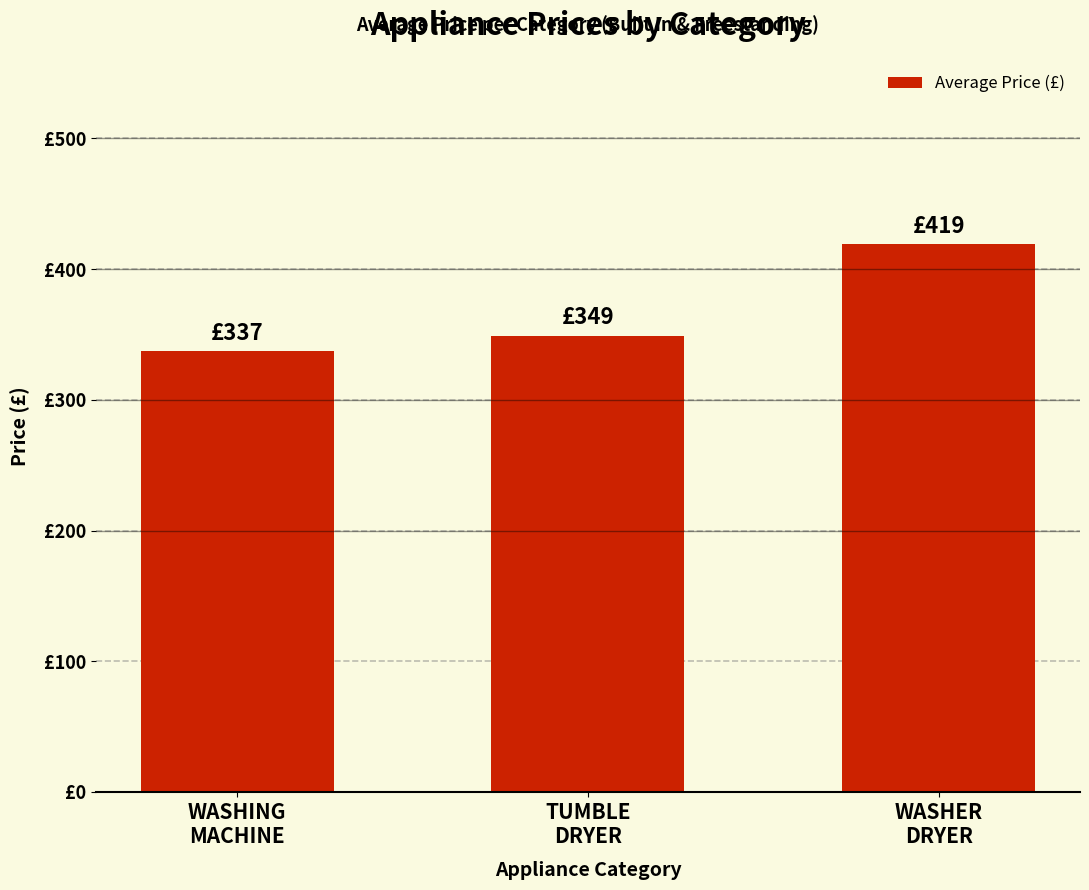

What is the ratio of the value at WASHING
MACHINE to the value at WASHER
DRYER?

0.8